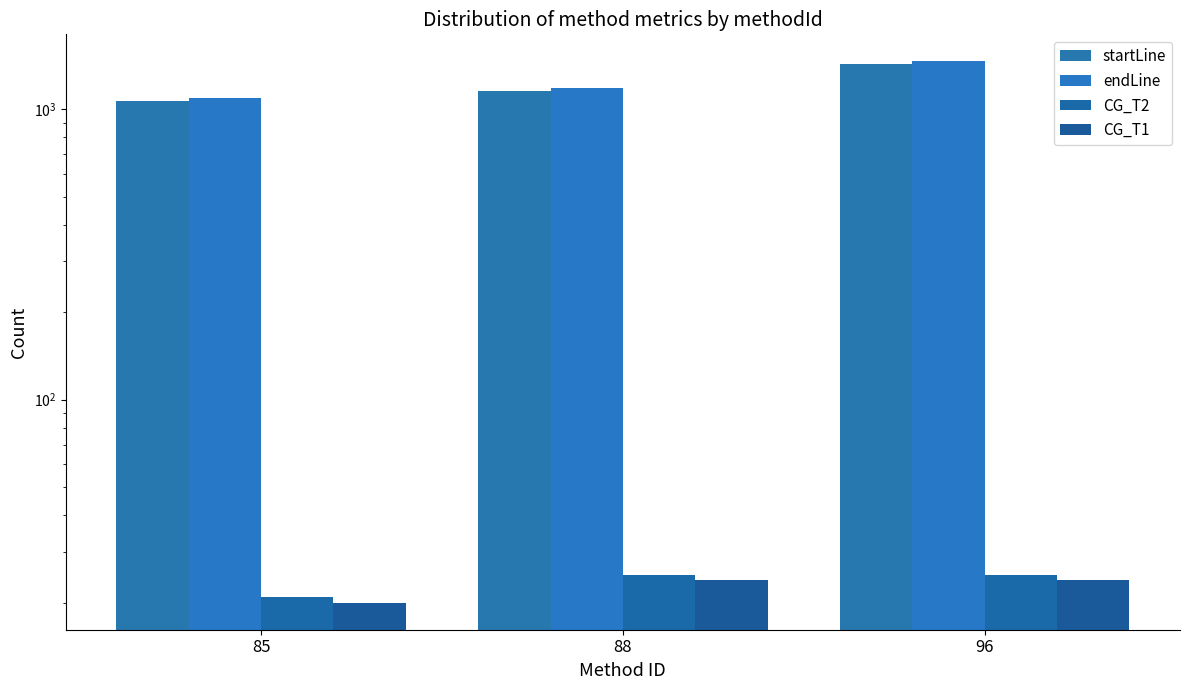

How many distinct data groups are displayed?

4